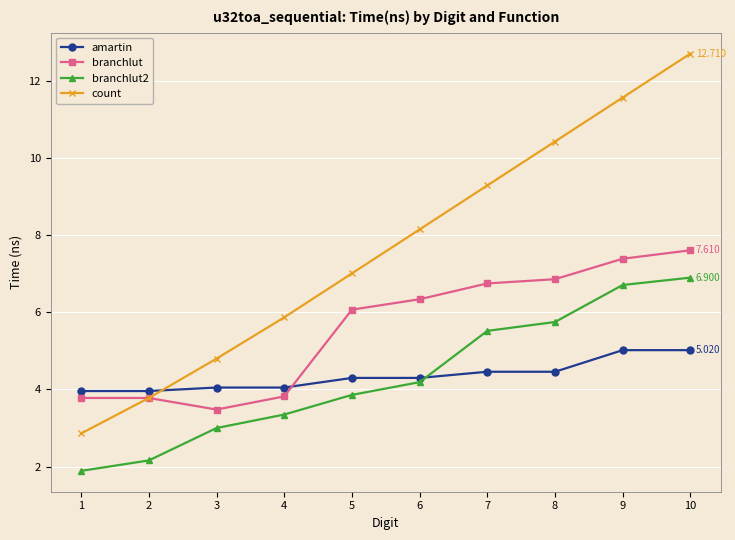

At which category is the sum across all series the highest?

10